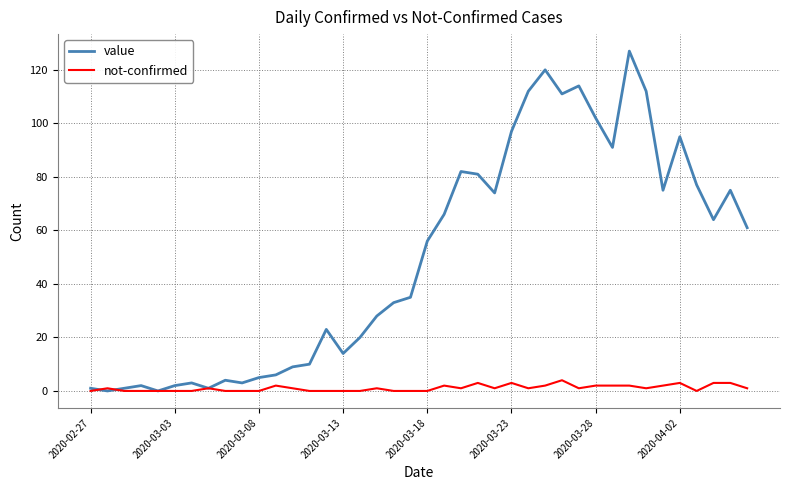

Which series has the largest range (max minus min)?

value